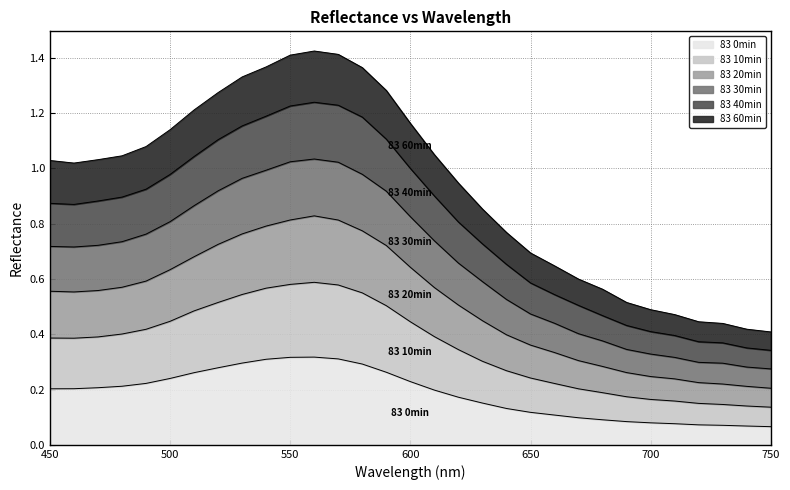

Rank the series at 740 from highest to lowest value.

83 20min, 83 30min, 83 10min, 83 40min, 83 60min, 83 0min